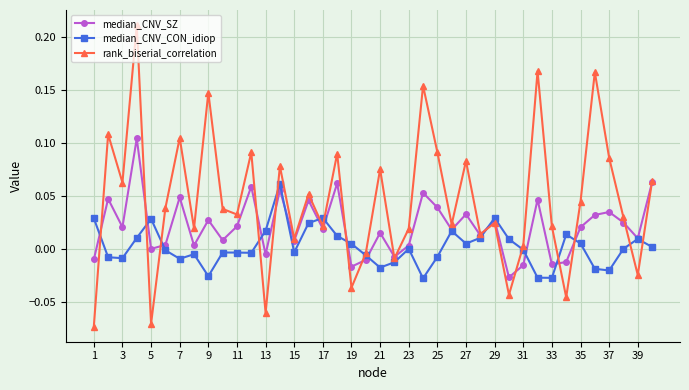

In rank_biserial_correlation, how many points are higher than both neighbors (excluding endpoints)?

14